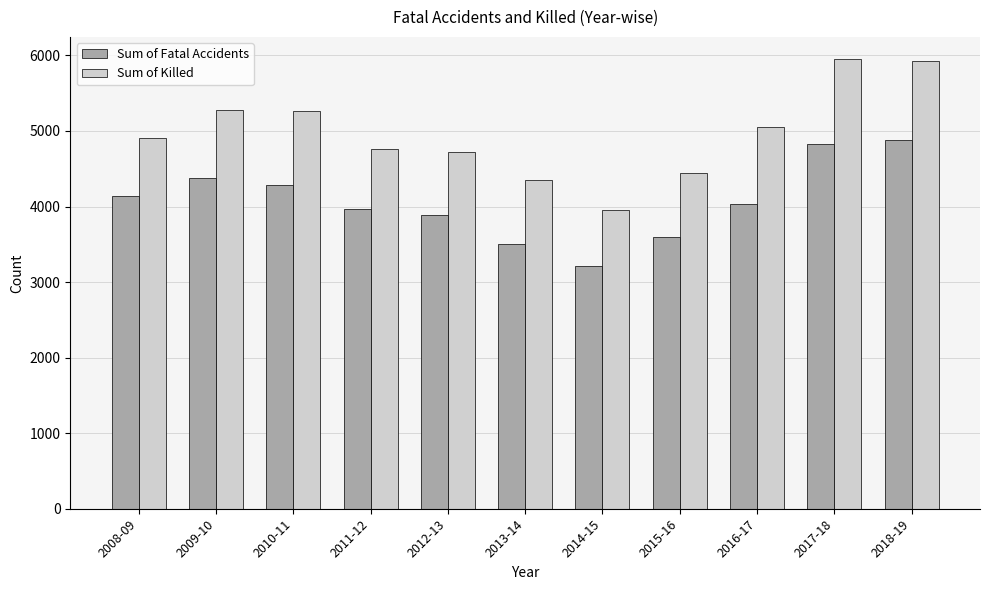

What are all the series names shown in the legend?

Sum of Fatal Accidents, Sum of Killed